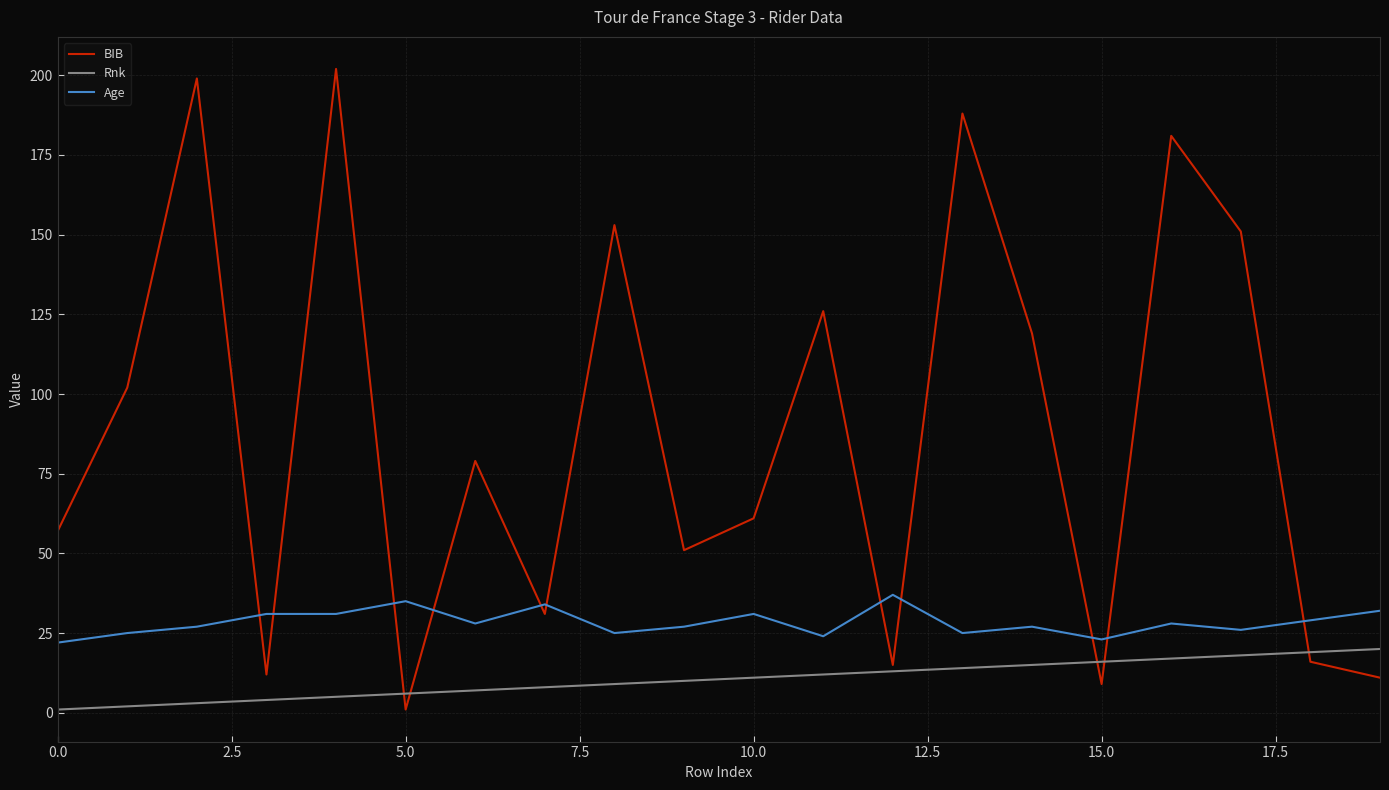

What is the maximum value shown in the chart?

202